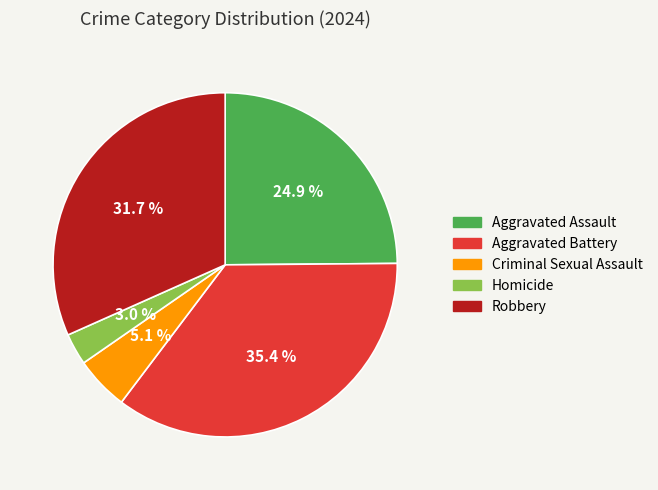

How many slices are in this pie chart?

5